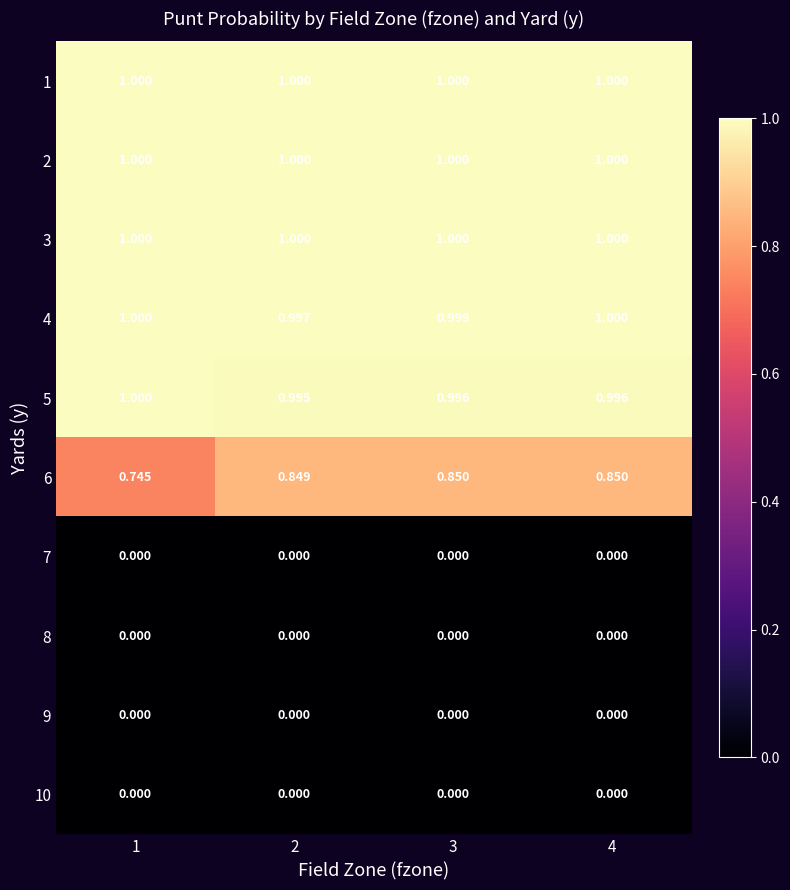

Is the value of 7 at 1 greater than the value of 3 at 3?

No